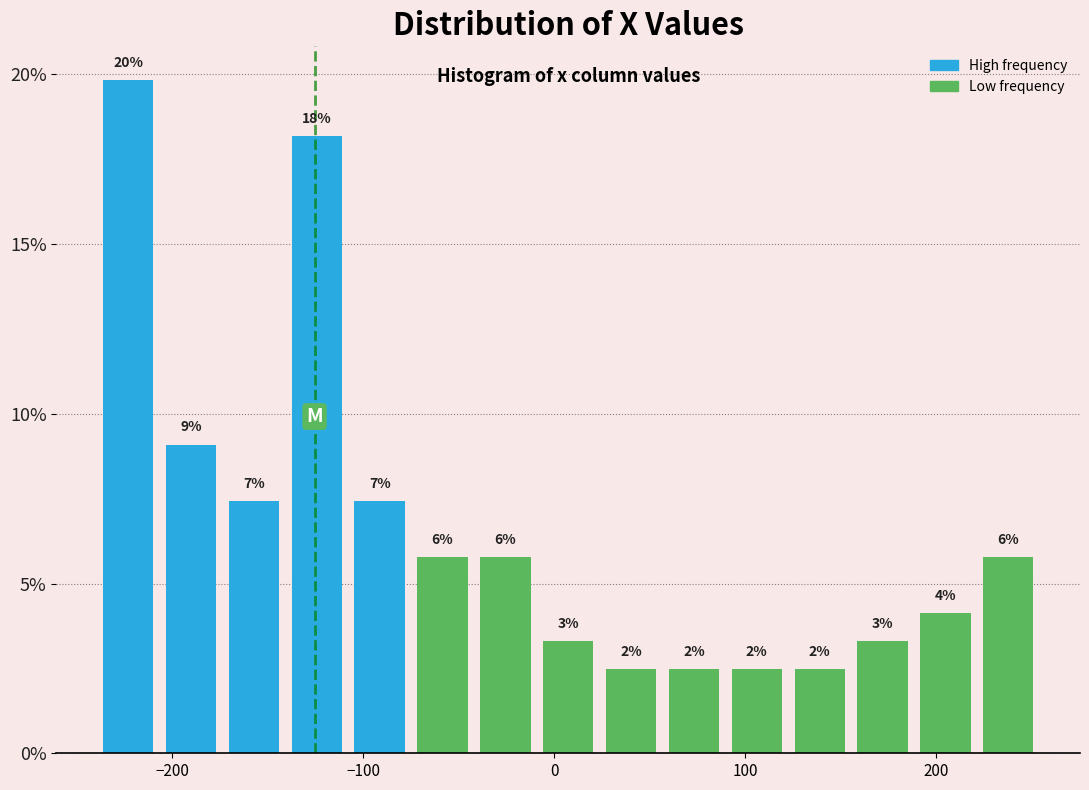

Read against the x-axis, roughly where is the centre of the tallest bar?

-220